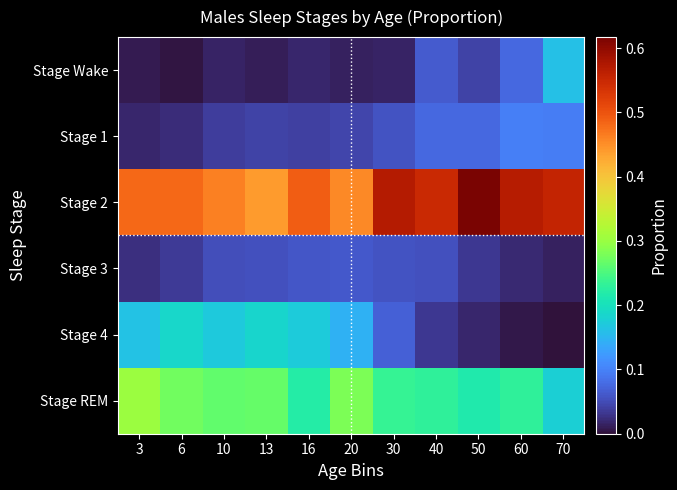

Rank the series at 50 from highest to lowest value.

Stage 2, Stage REM, Stage 1, Stage Wake, Stage 3, Stage 4